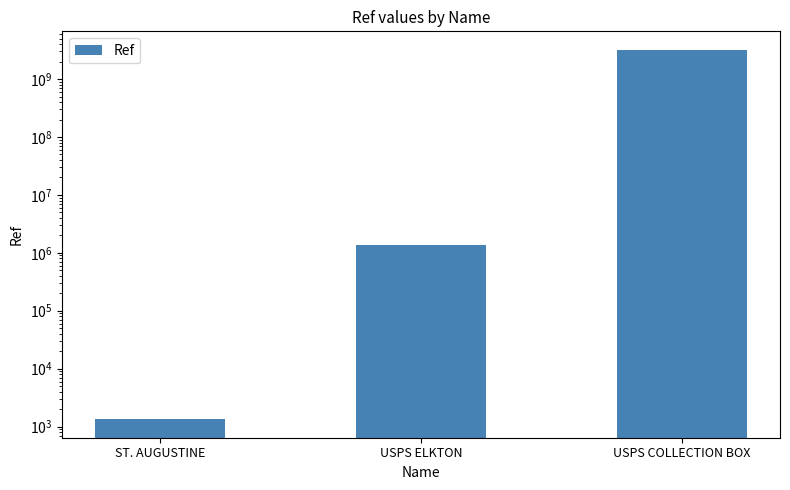

What is the change in value from ST. AUGUSTINE to USPS ELKTON?

+1361017